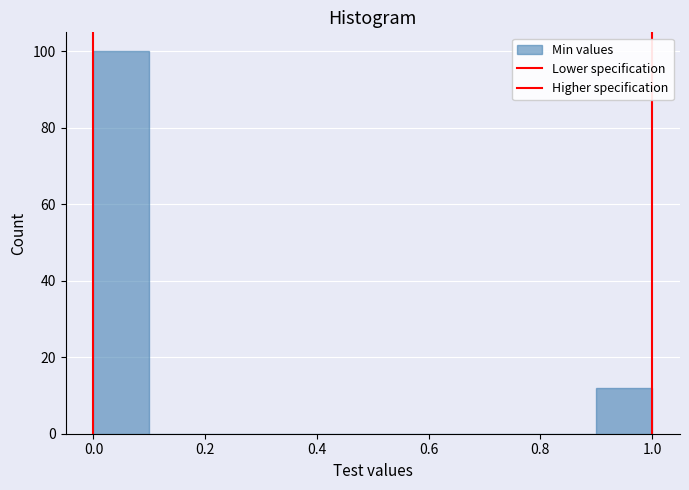

What is the height of the bar covering 0.9 to 1.0 on the x-axis? The values are not printed on the chart, so give them approximately, as read against the axis.

12